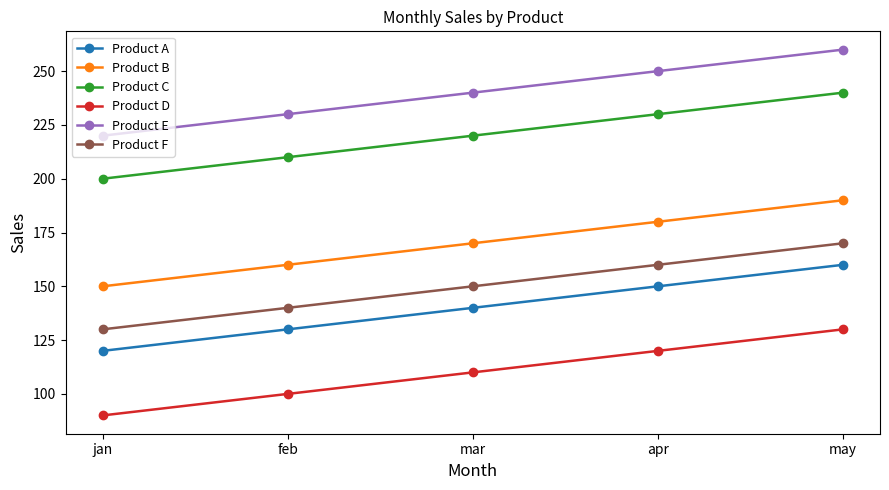

Count the number of data series in this chart.

6